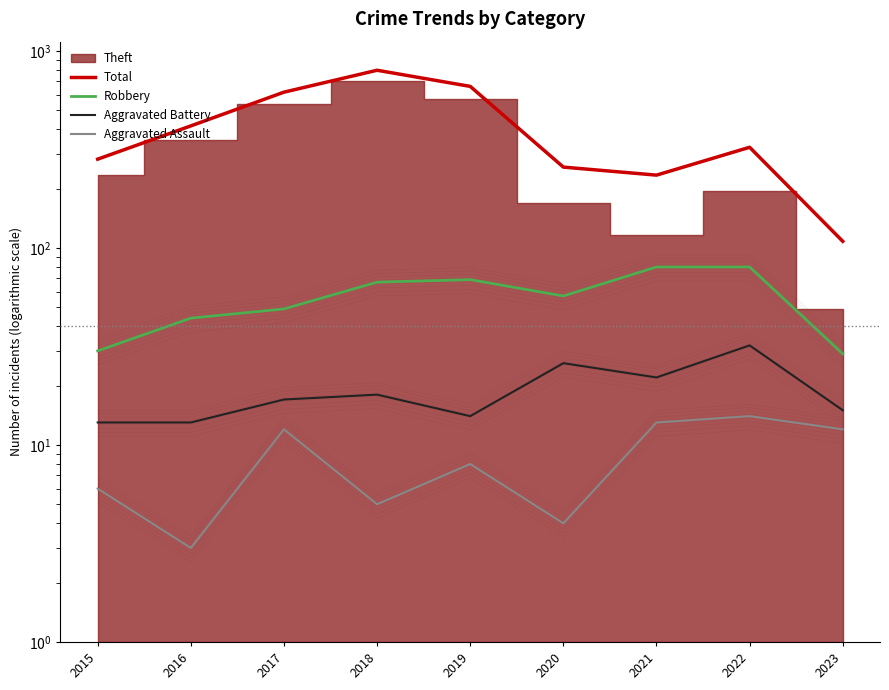

Which series has the largest range (max minus min)?

Total